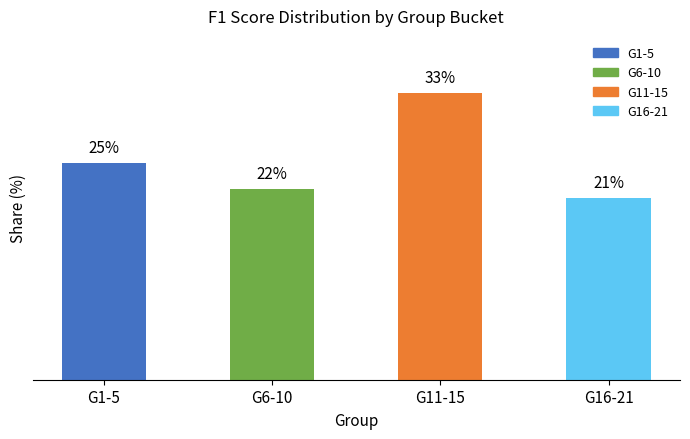

What is the sum of the values at G6-10 and G1-5?

46.6